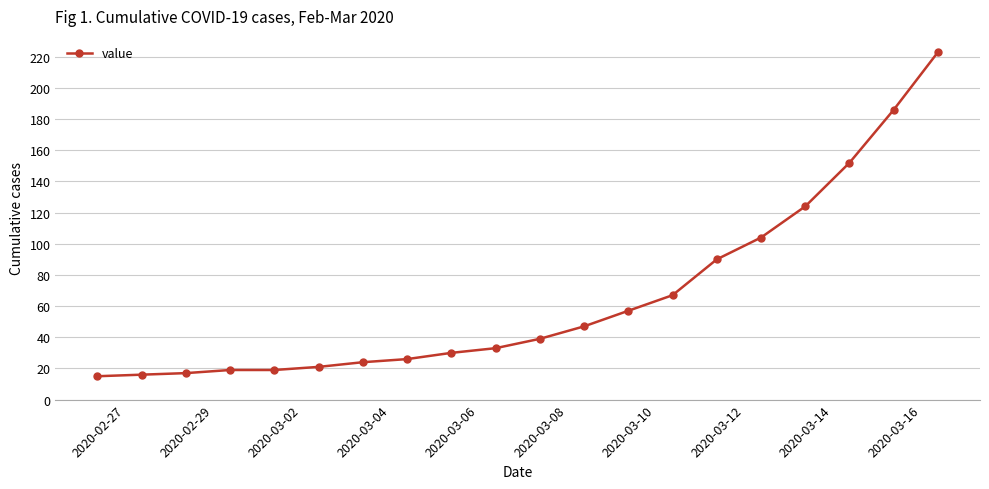

What is the sum of all values?

1309